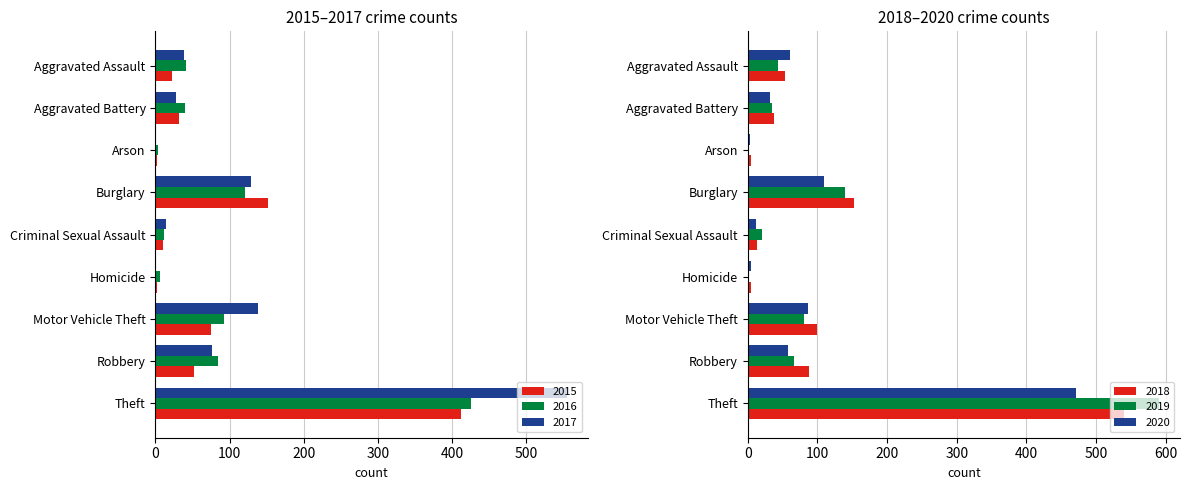

The 2018 series shows 16 at Aggravated Assault. True or false?

False